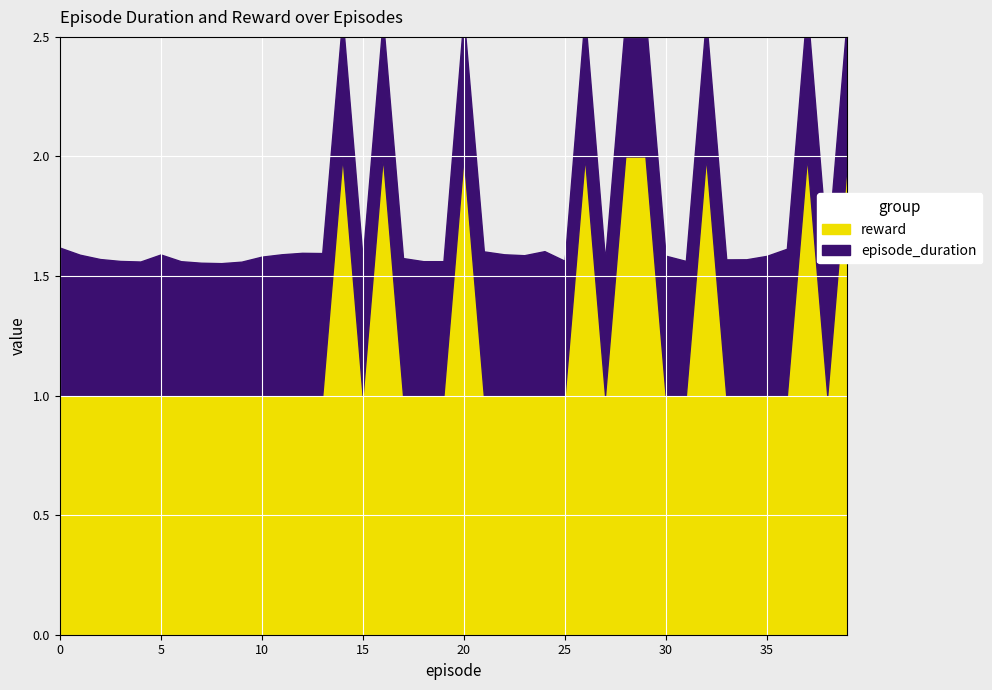

At which category is the sum across all series the highest?

37